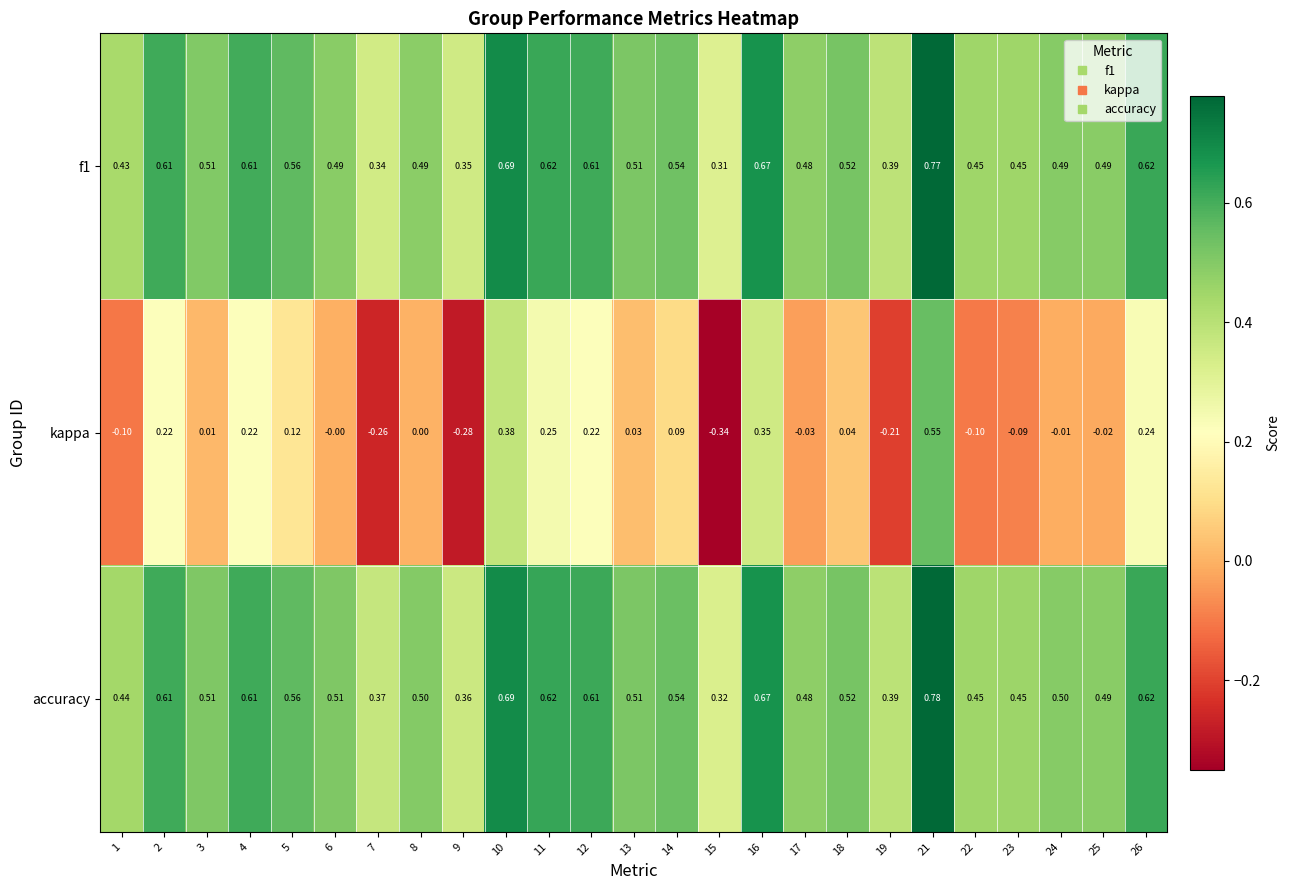

Between 13 and 24, which series saw the biggest shift?

kappa